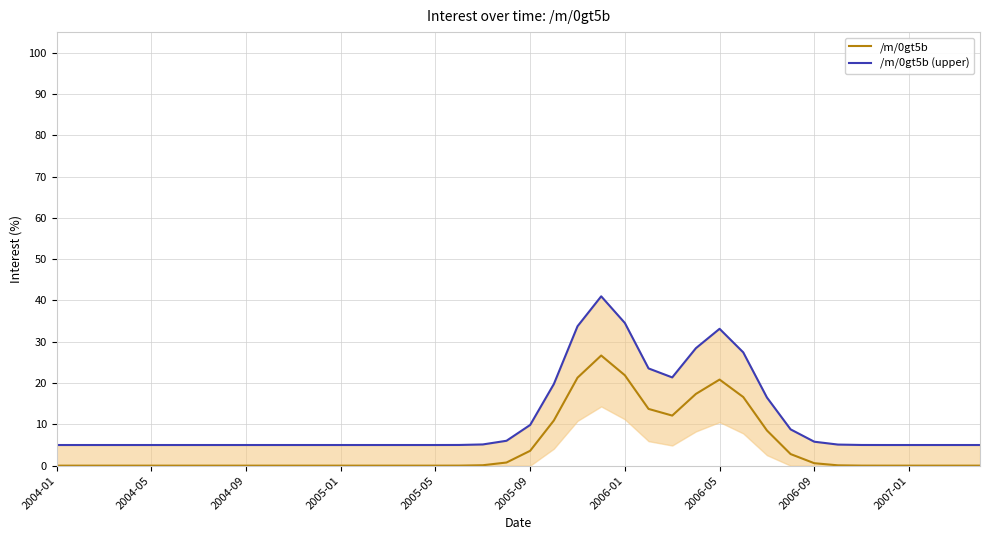

The /m/0gt5b series shows -18.4 at 37. True or false?

False